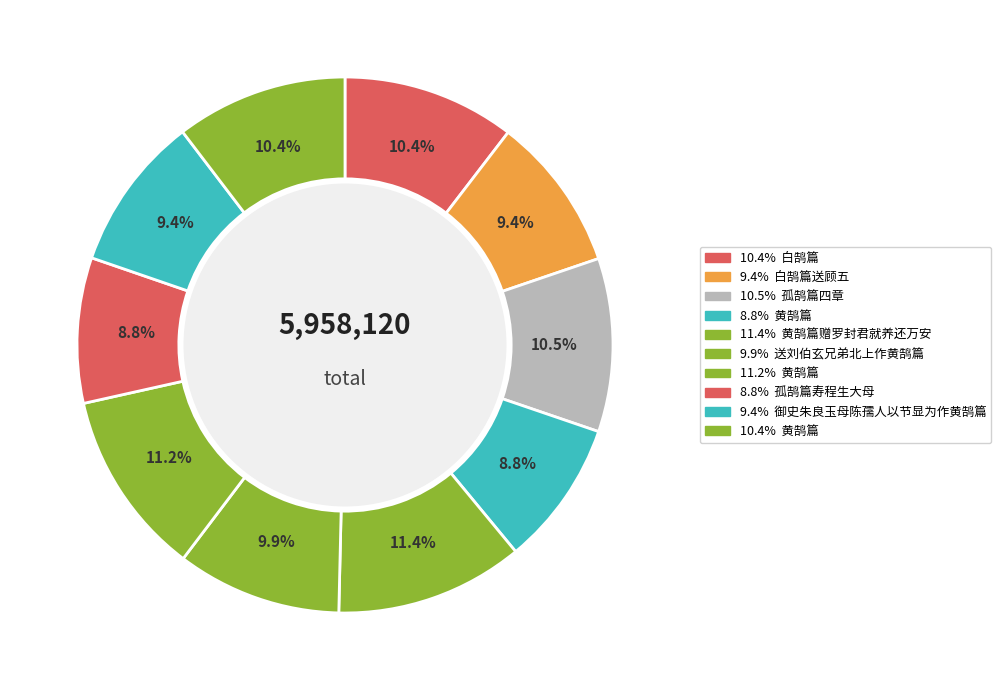

How many slices are in this pie chart?

10